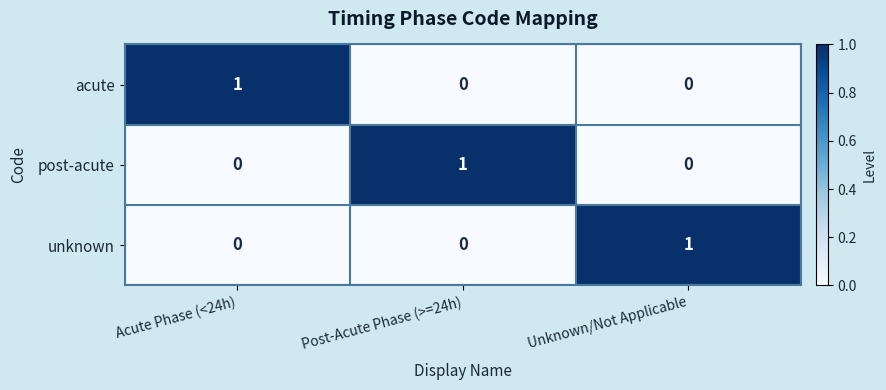

How many series are shown in this chart?

3